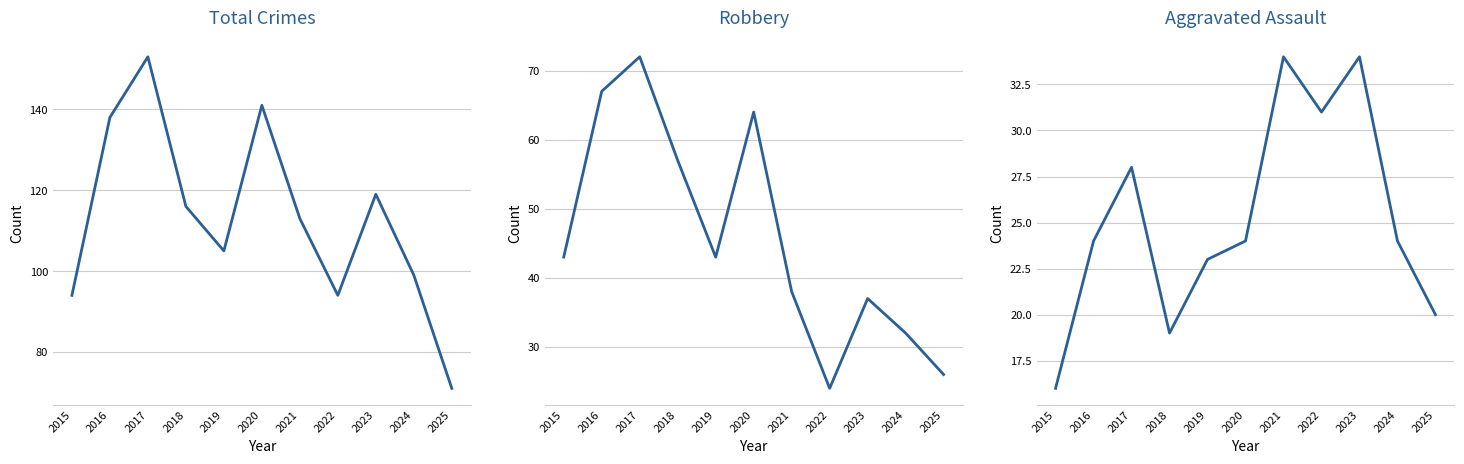

Between 2024 and 2020, which is larger?

2020